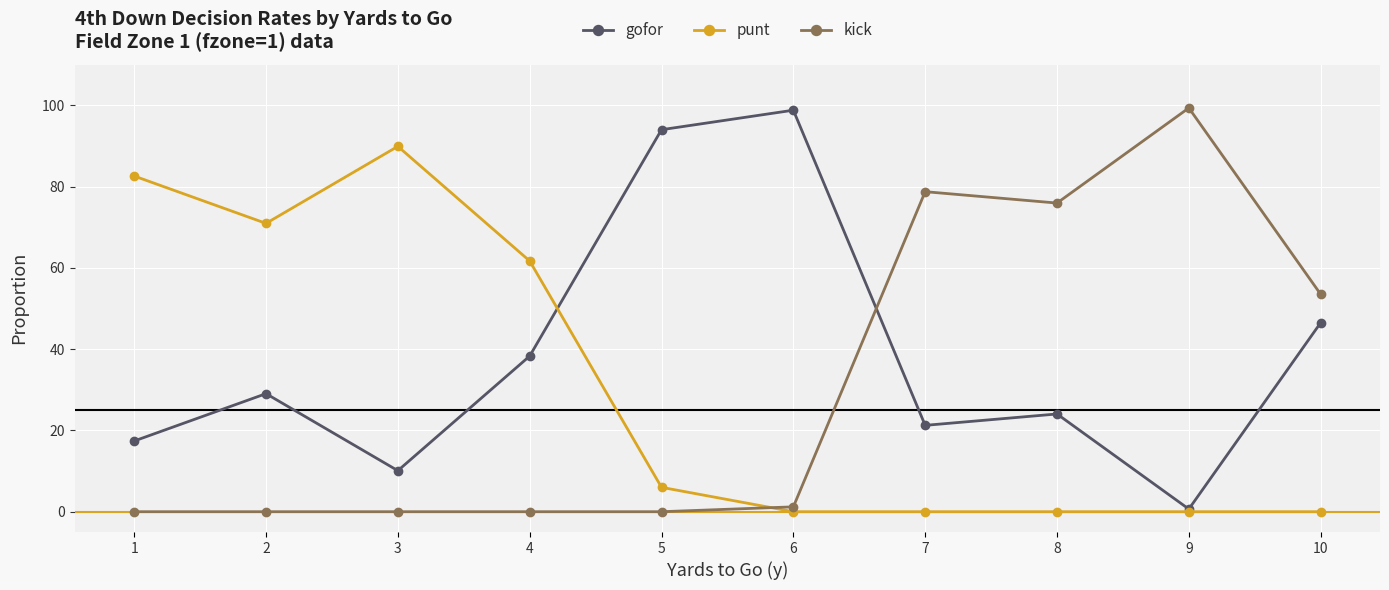

At how many categories does at least one series exceed 19?

10